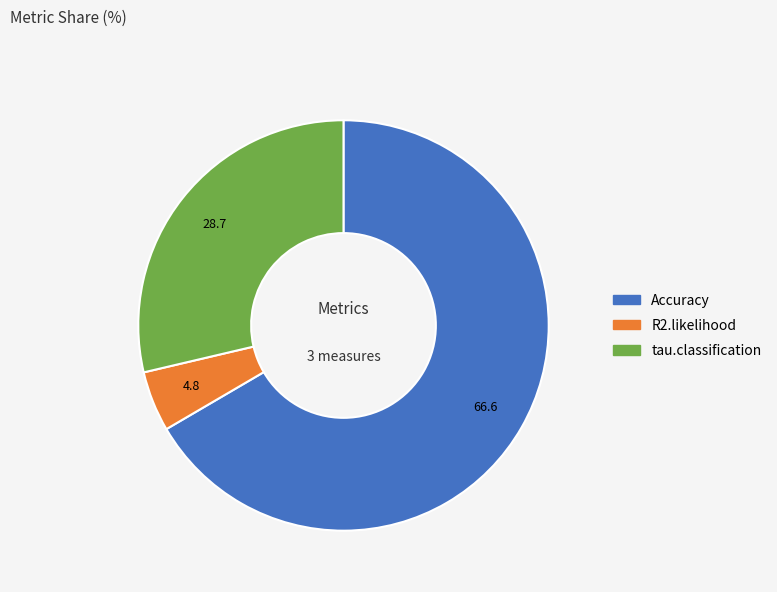

Between R2.likelihood and tau.classification, which is larger?

tau.classification